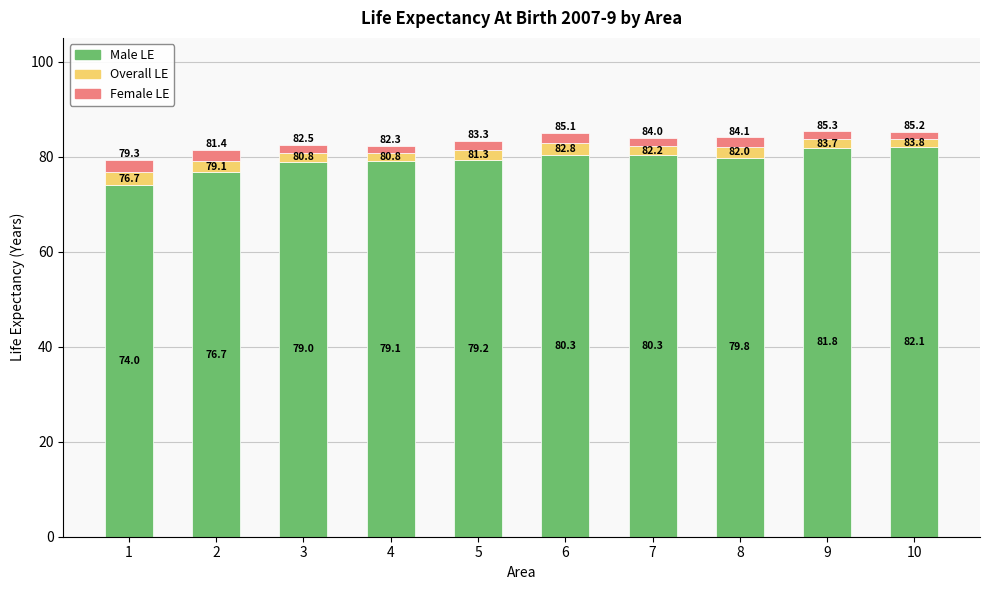

At which category is the sum across all series the highest?

9